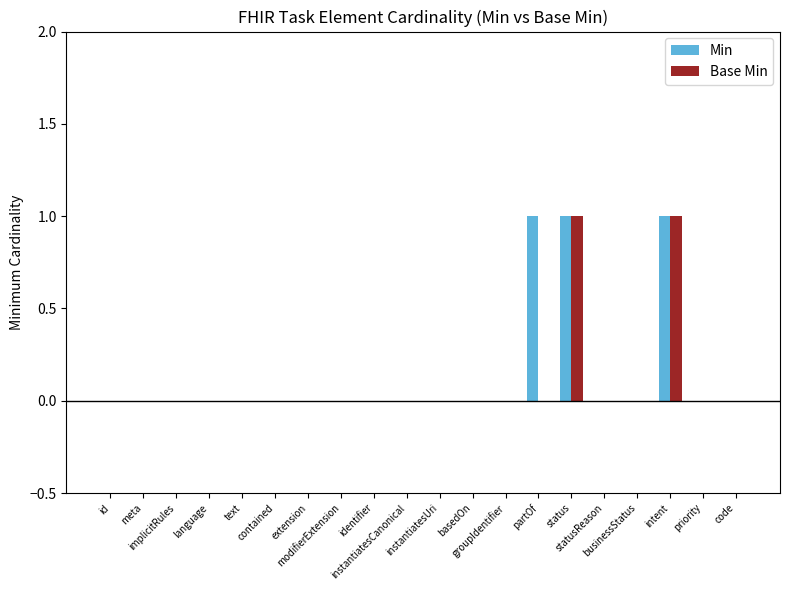

What is the label of the 16th bar from the left?

statusReason